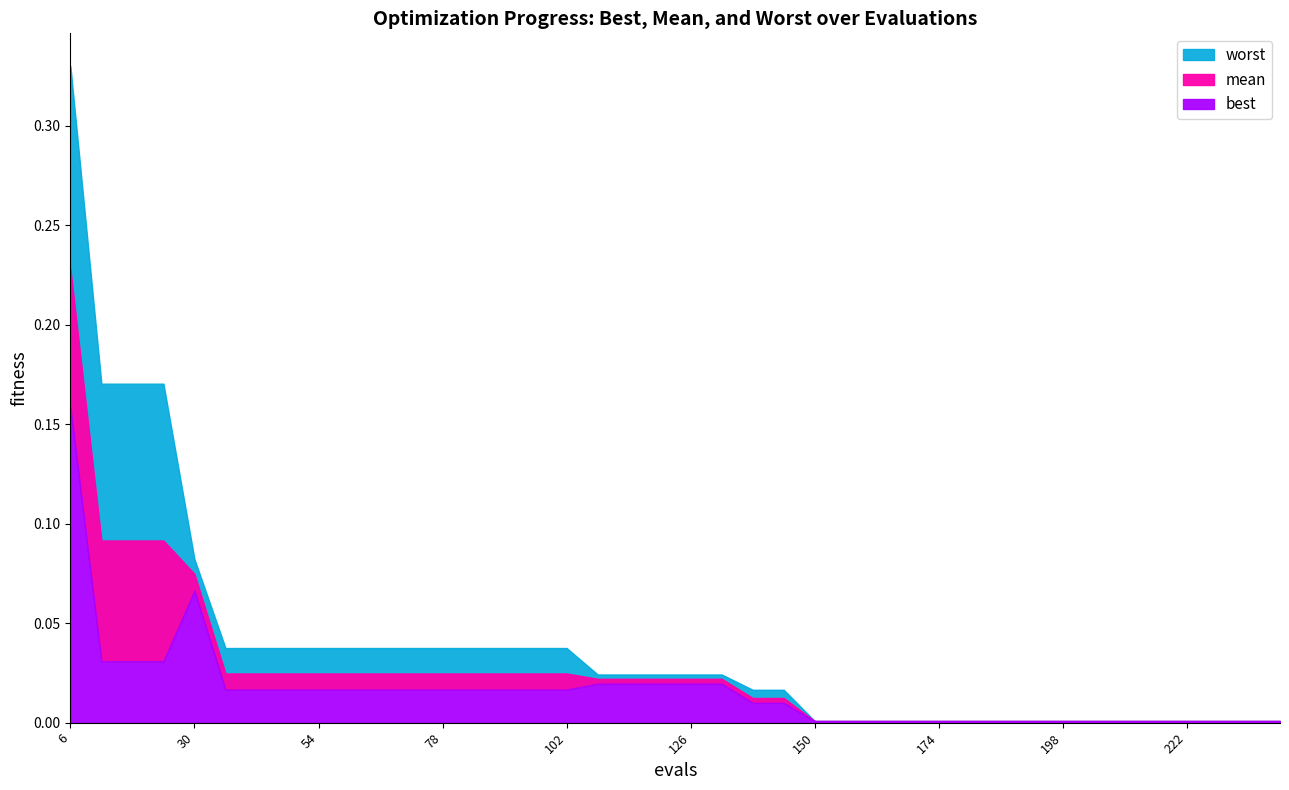

What are all the series names shown in the legend?

best, worst, mean